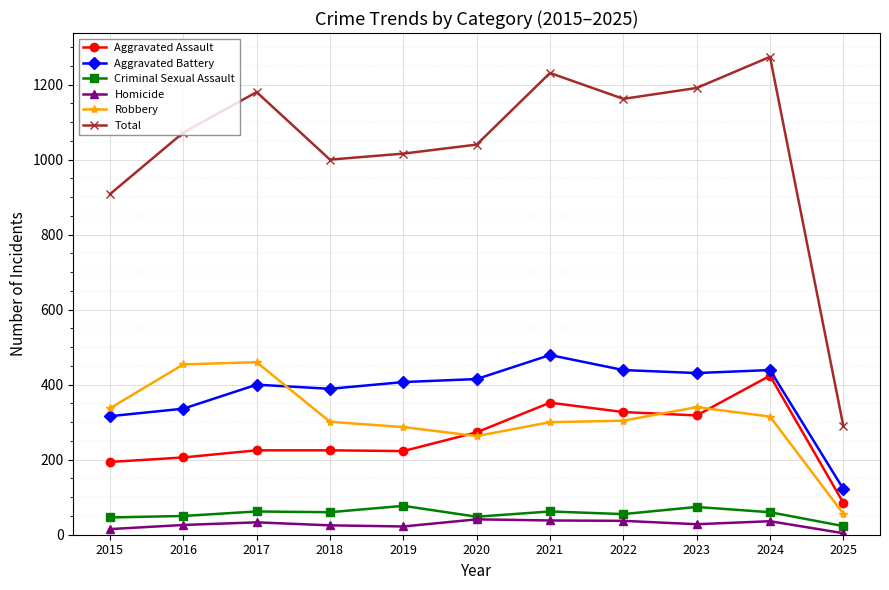

True or false: Criminal Sexual Assault and Aggravated Assault cross at least once.

False